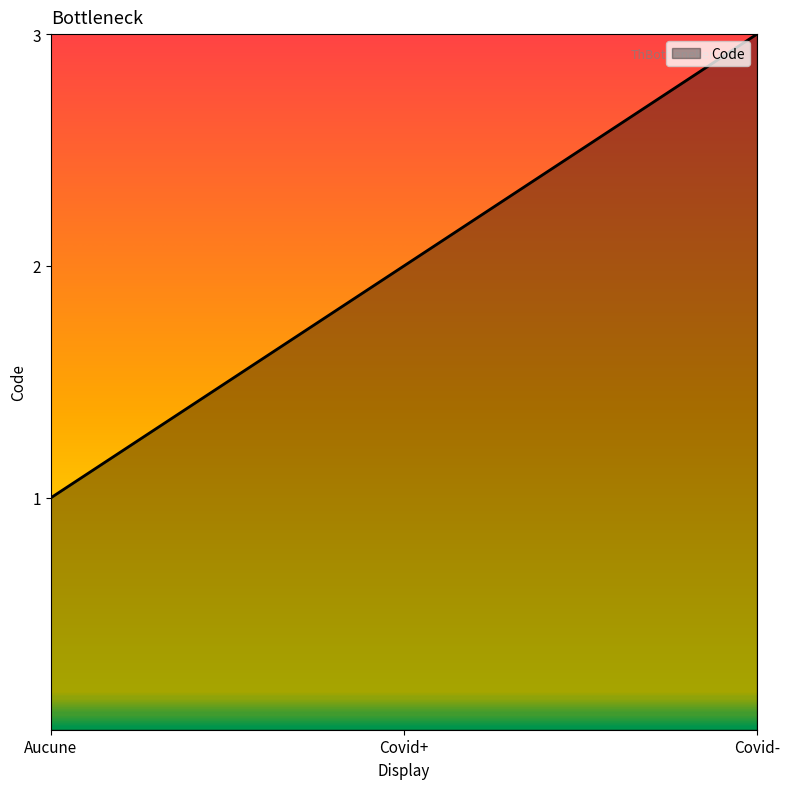

Does the chart display data point markers on the line(s)?

No